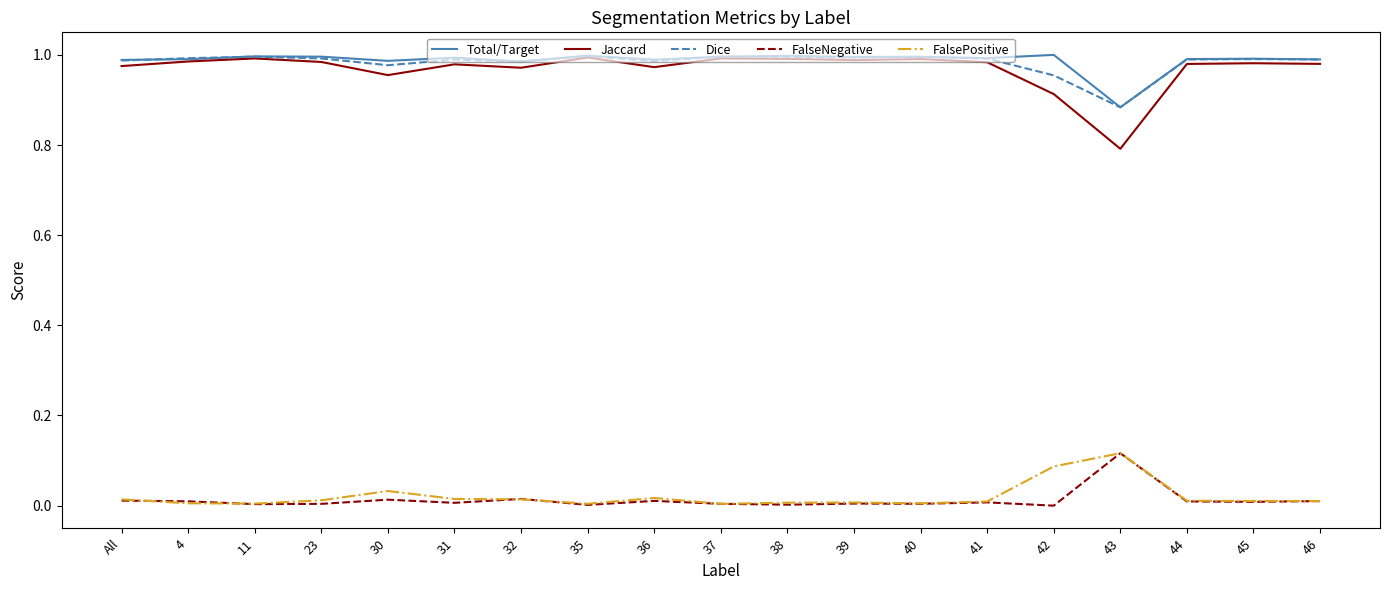

Which series has the widest spread of values?

Jaccard